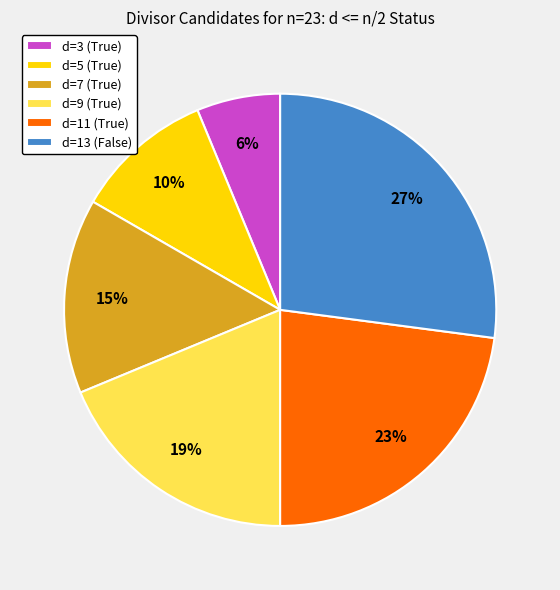

How many slices are in this pie chart?

6